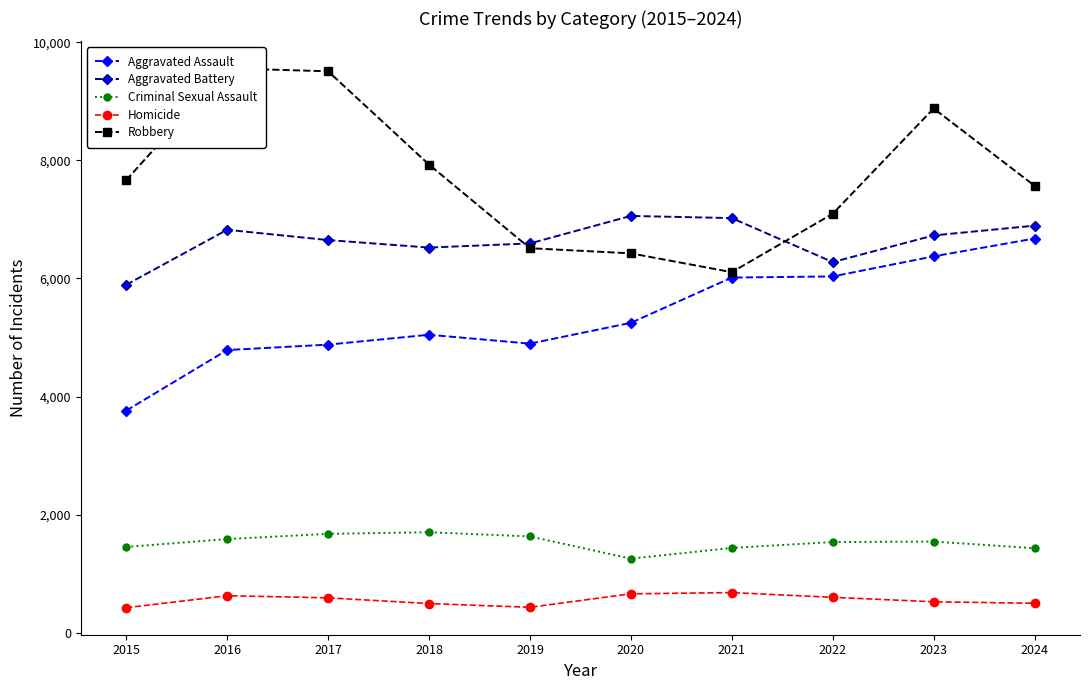

List the series in order of their peak value, lowest first.

Homicide, Criminal Sexual Assault, Aggravated Assault, Aggravated Battery, Robbery